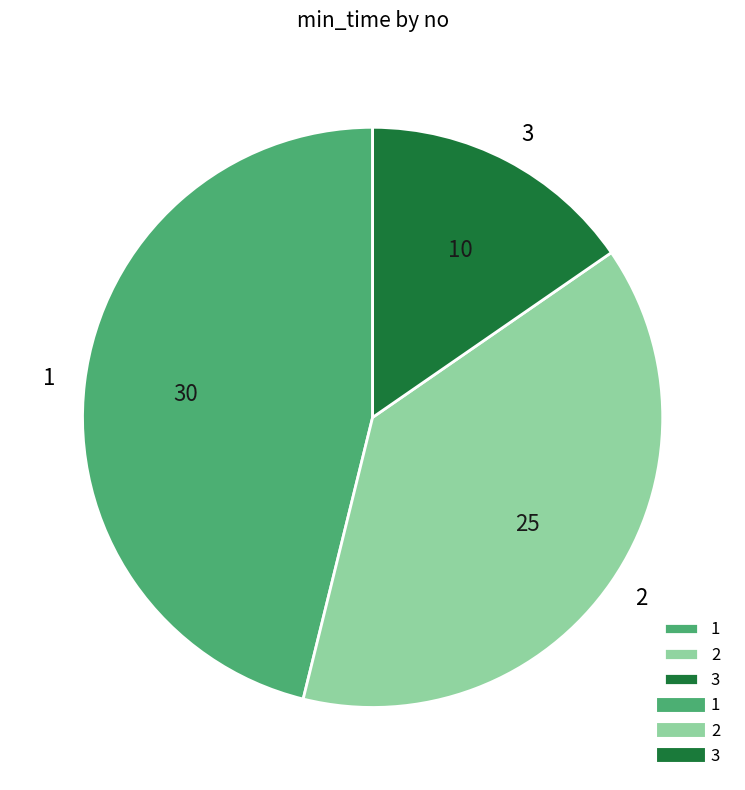

Count the number of slices in the pie.

3